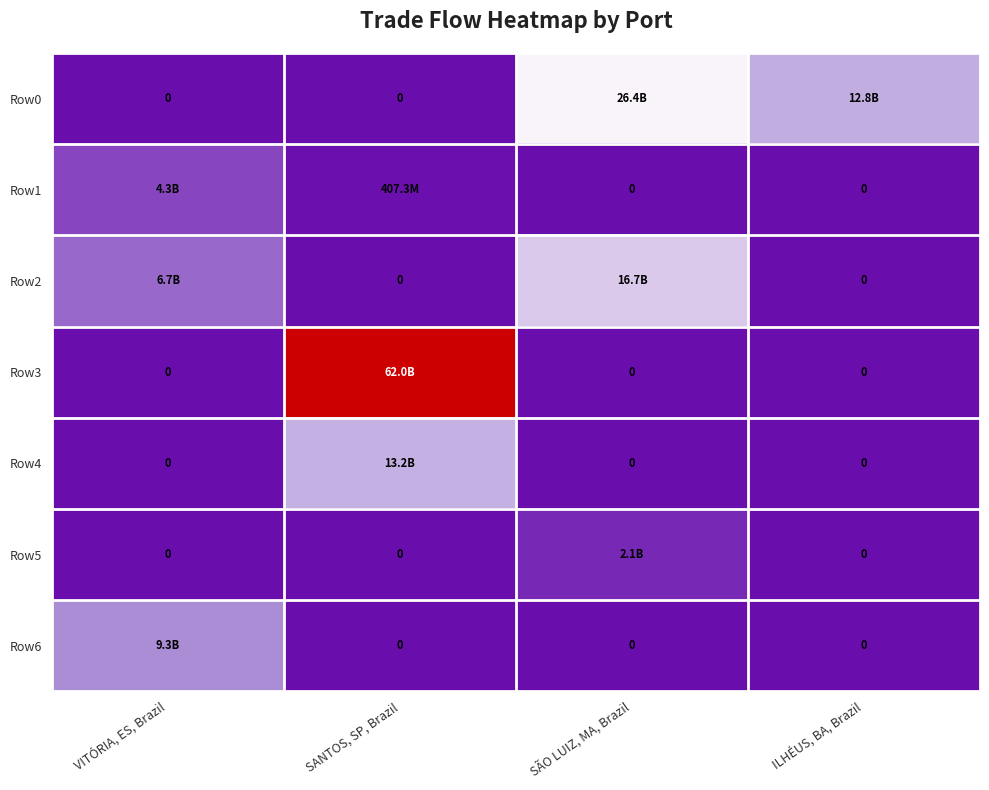

Between ILHÉUS, BA, Brazil and VITÓRIA, ES, Brazil, which is larger?

ILHÉUS, BA, Brazil